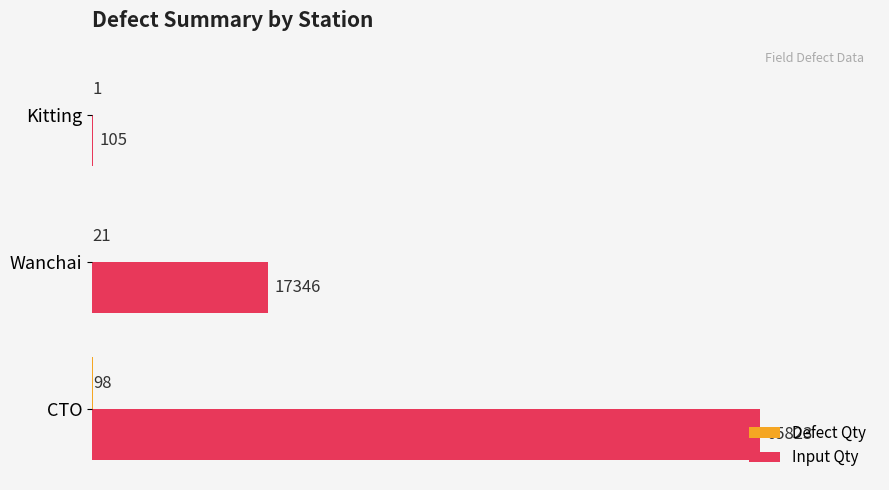

The Input Qty series shows 17346 at Wanchai. True or false?

True